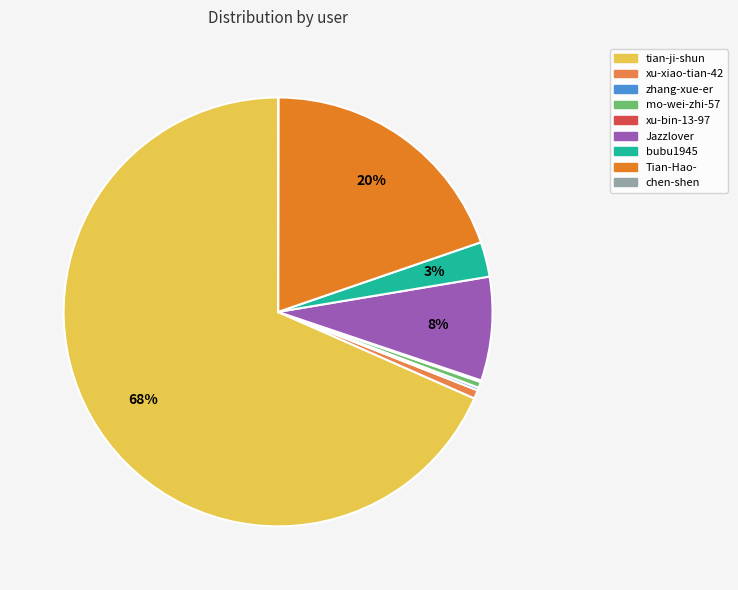

Is the sum of Jazzlover and mo-wei-zhi-57 greater than half?

No